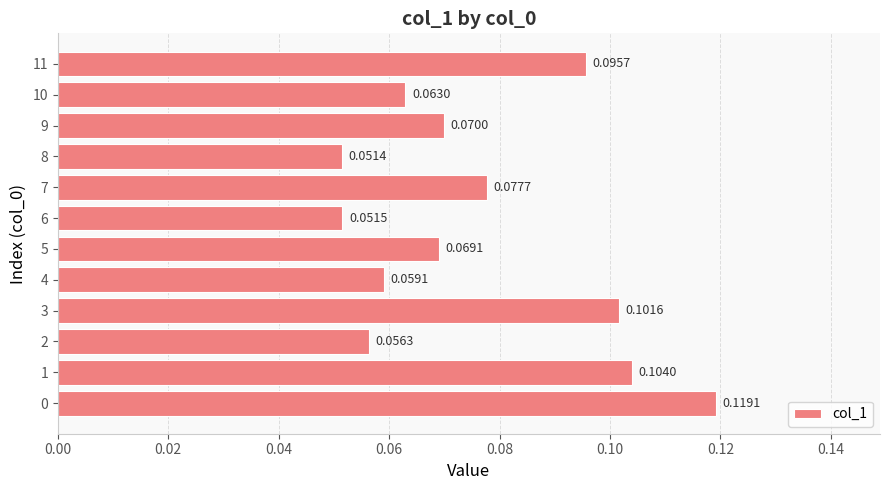

Between 7 and 4, which is larger?

7